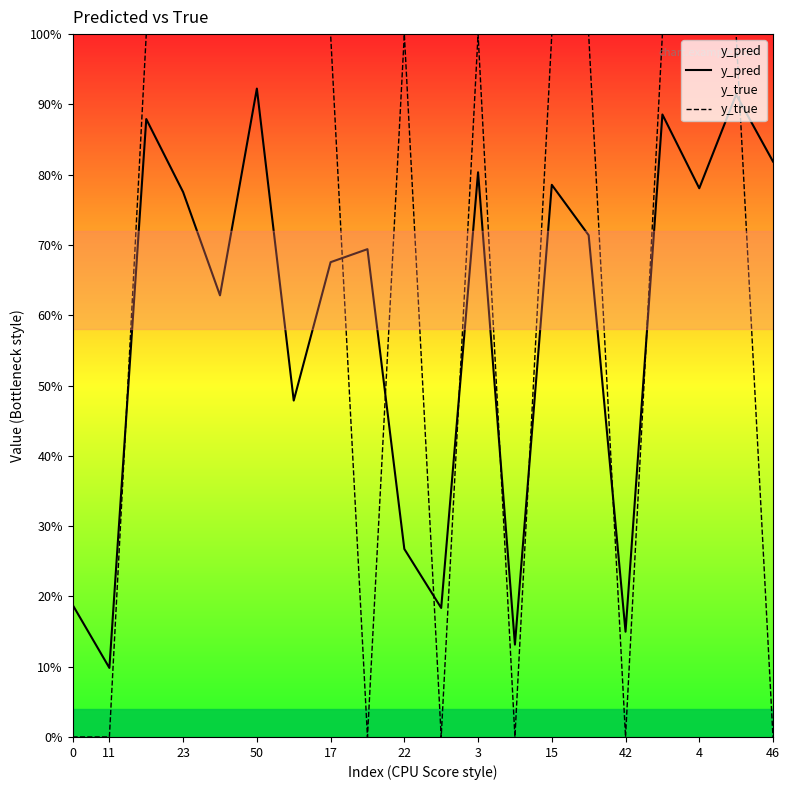

At which category is the sum across all series the highest?

50